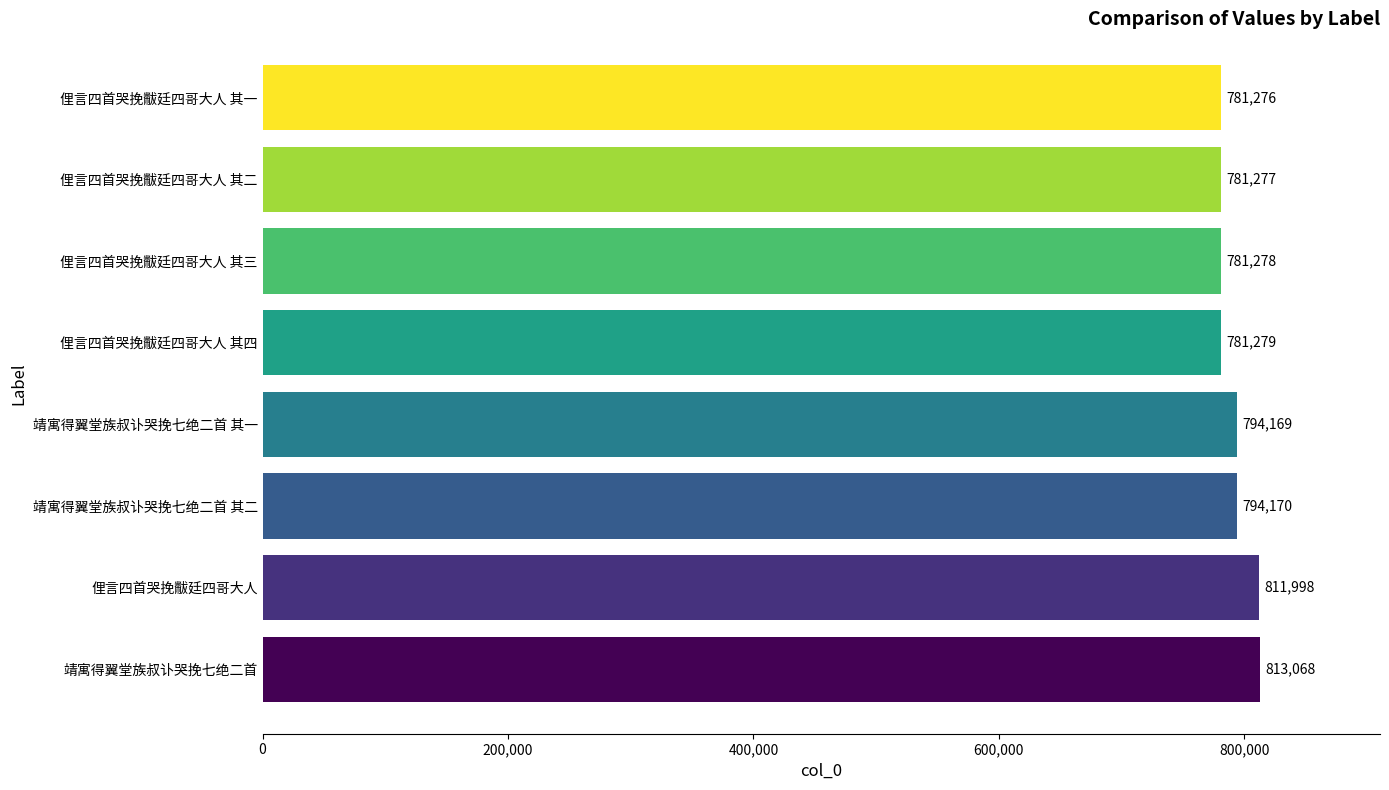

What is the difference between the maximum and minimum values?

31792